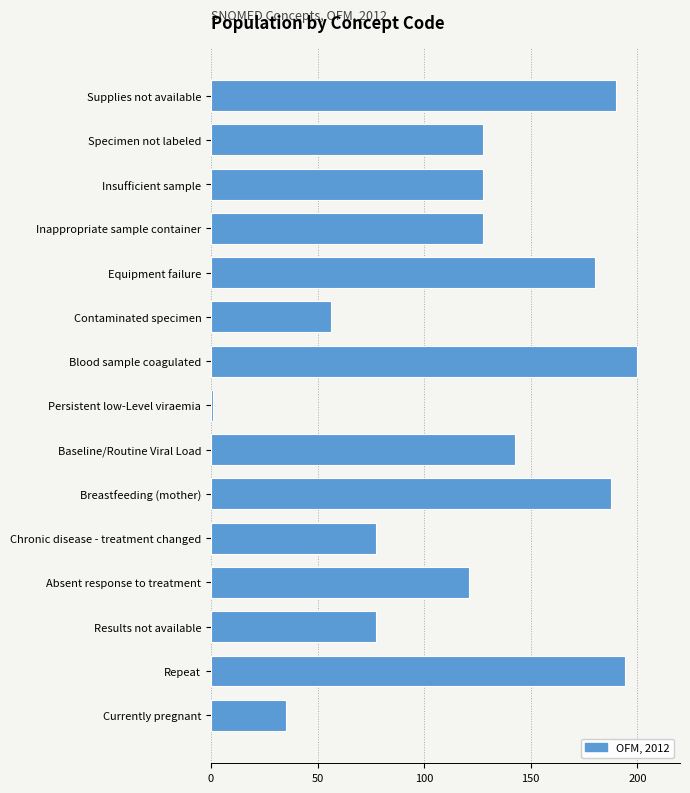

What is the sum of all values?

1844.5